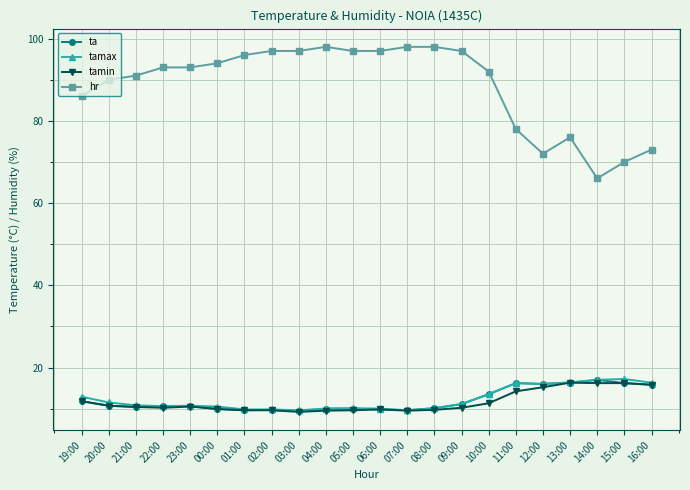

True or false: tamax has more than 1 interior local peaks.

True